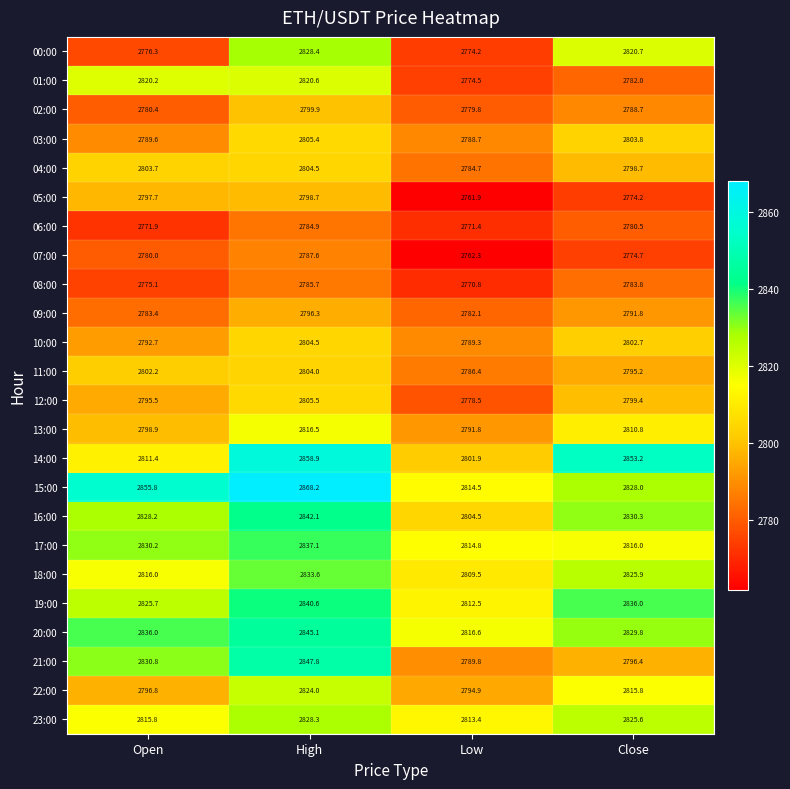

Which series changed the most between Open and Close?

00:00